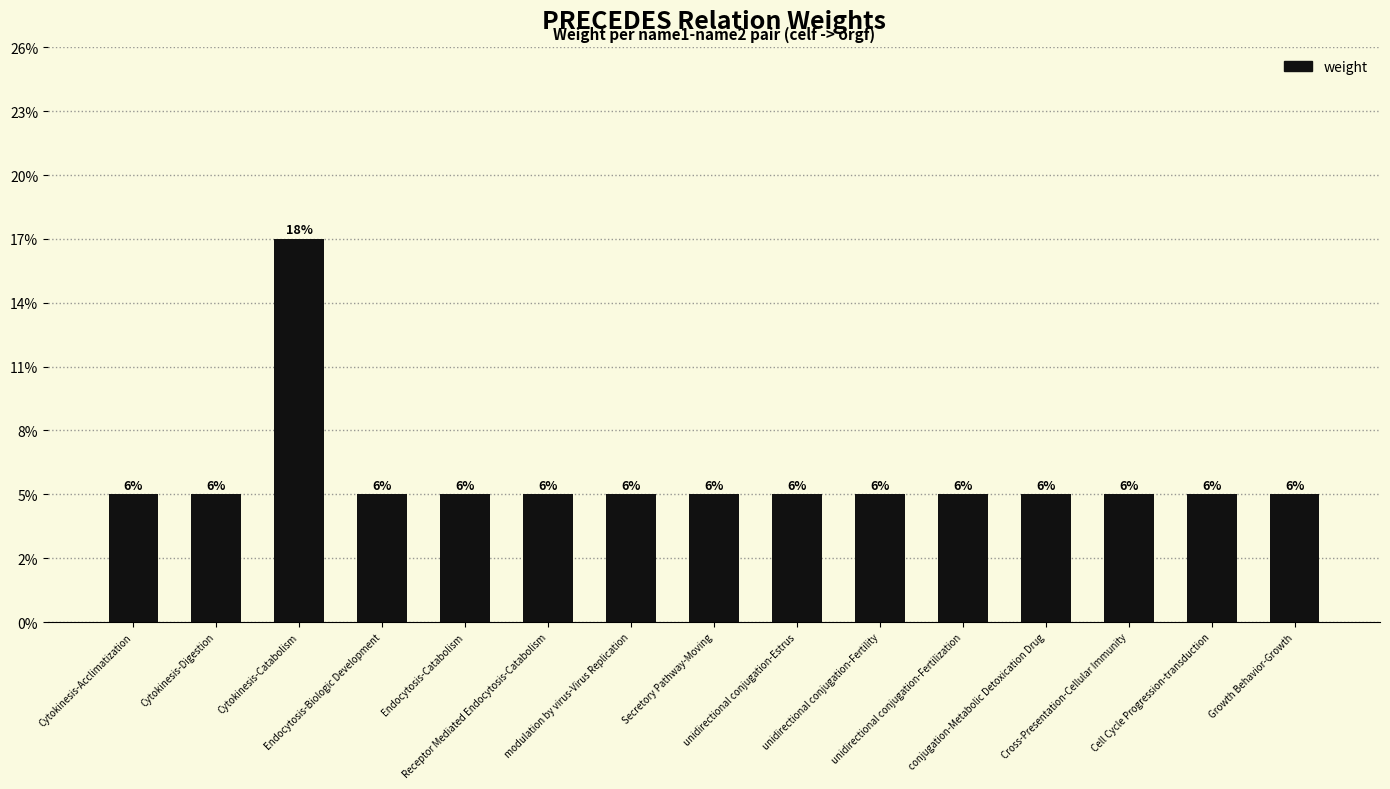

Does the chart contain any negative values?

No